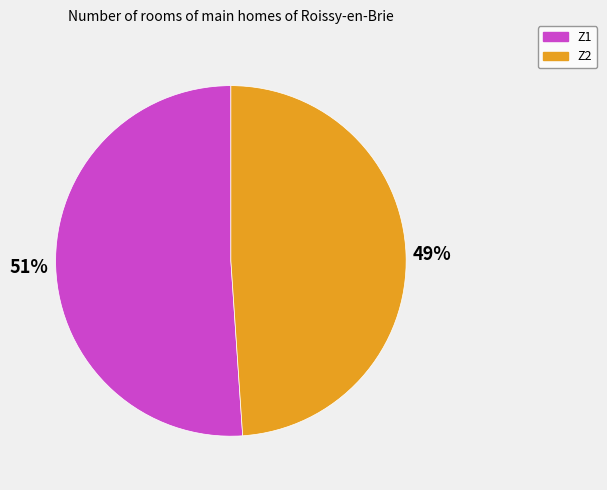

To the nearest percent, what is the difference between the largest and smallest slice percentages?

2%